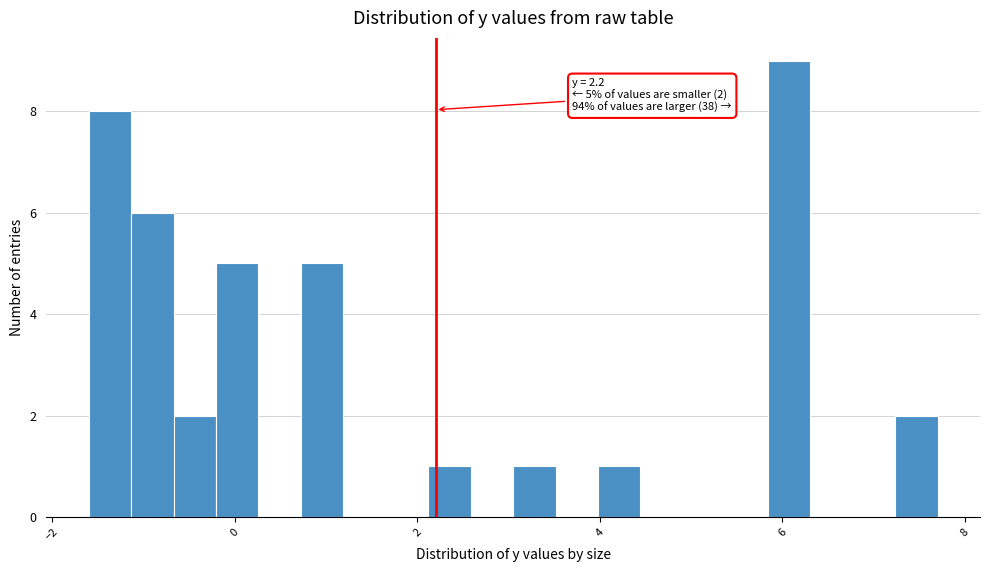

Read against the x-axis, roughly where is the centre of the tallest bar?

6.0